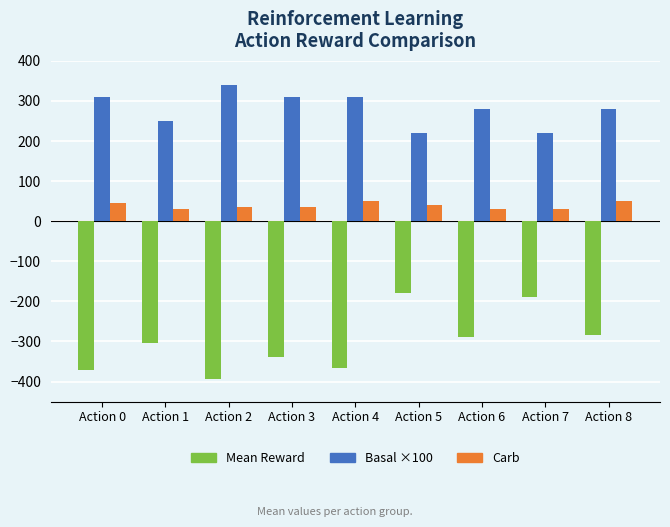

Rank the series by their maximum value, from highest to lowest.

Basal ×100, Carb, Mean Reward